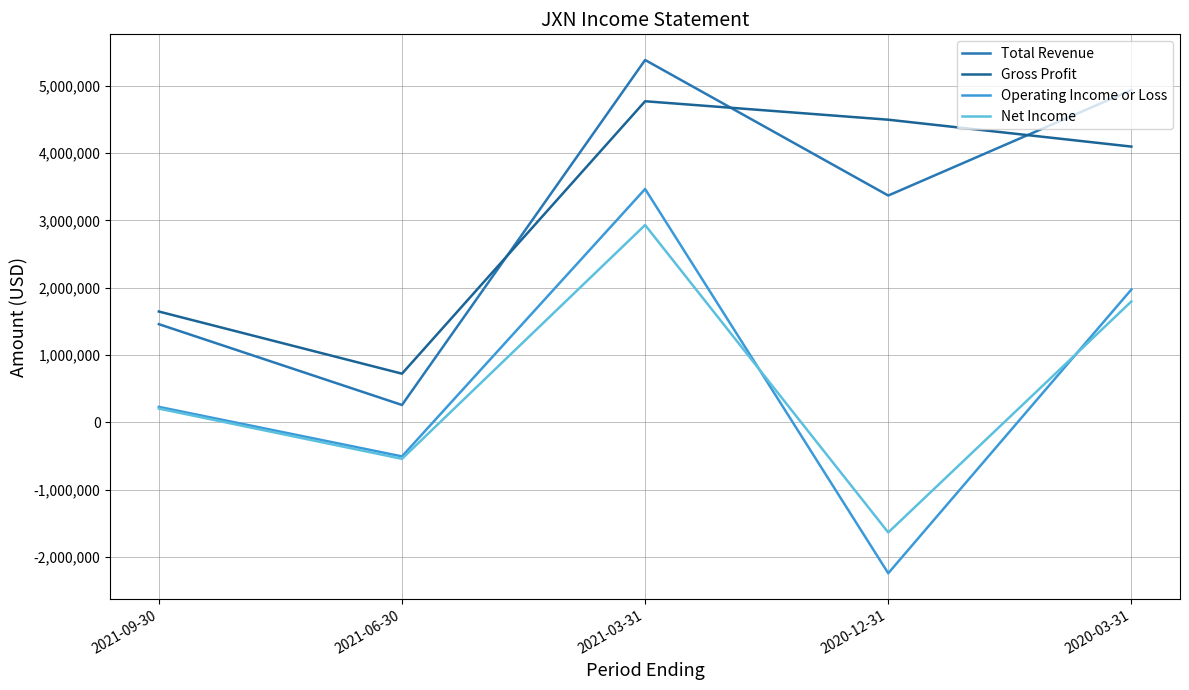

True or false: Net Income has a value of 1796700 at 2020-03-31.

True